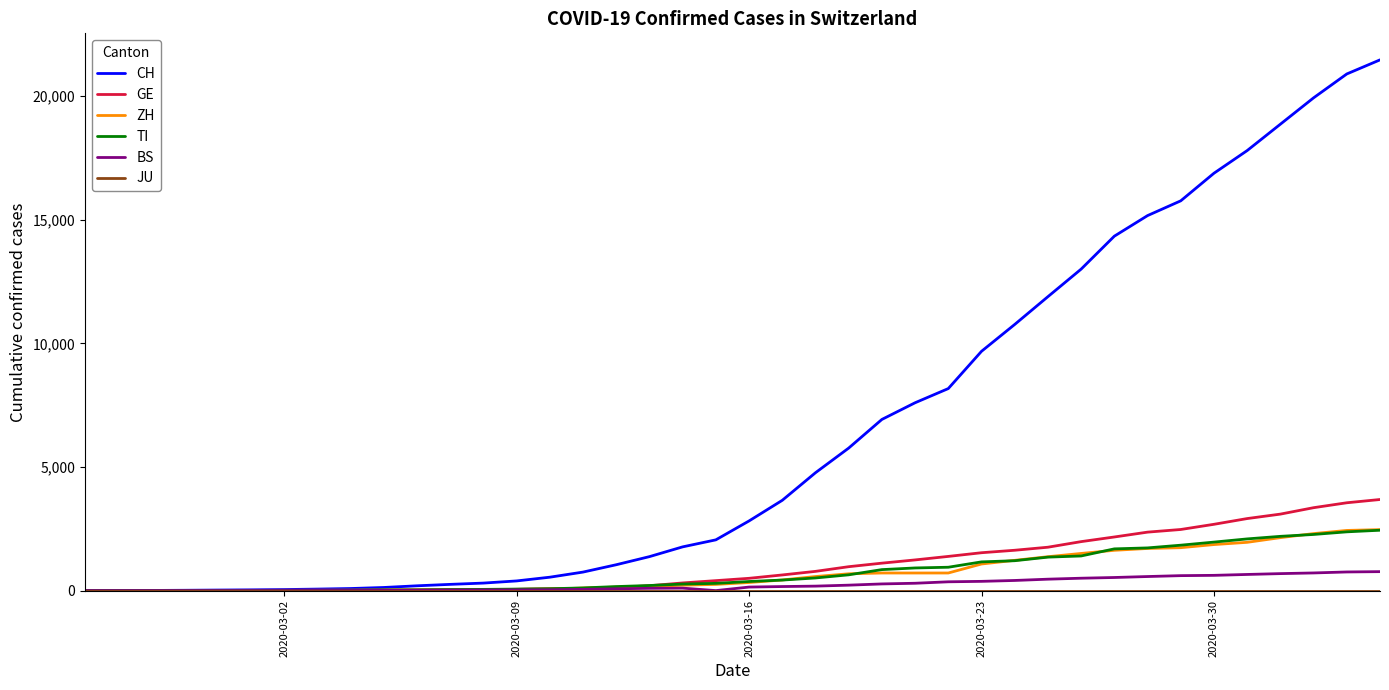

Which series has the largest total across all categories?

CH